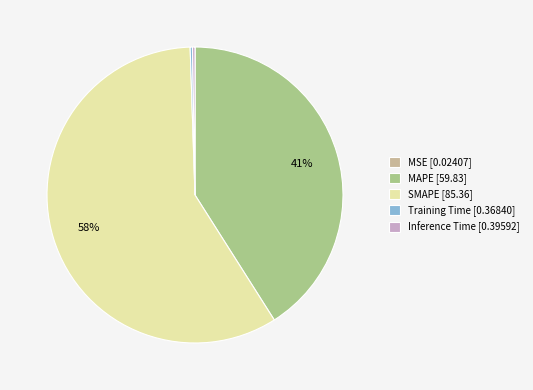

Is SMAPE the majority of the pie?

Yes